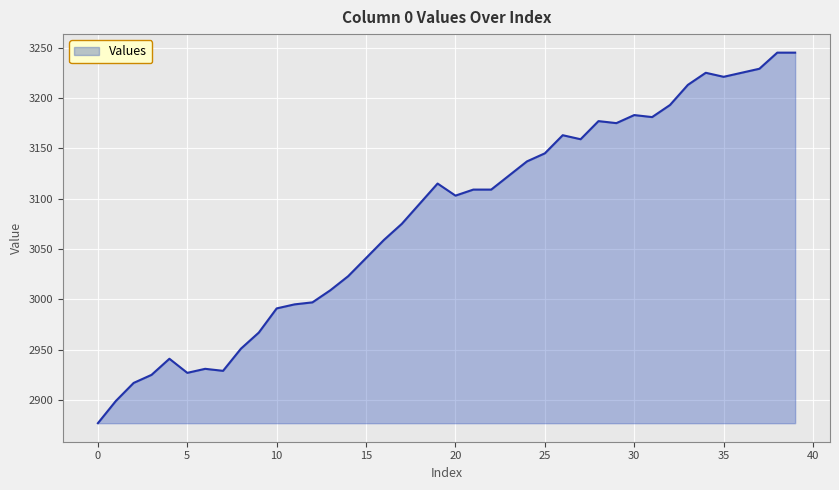

What is the difference between the maximum and minimum values?

368